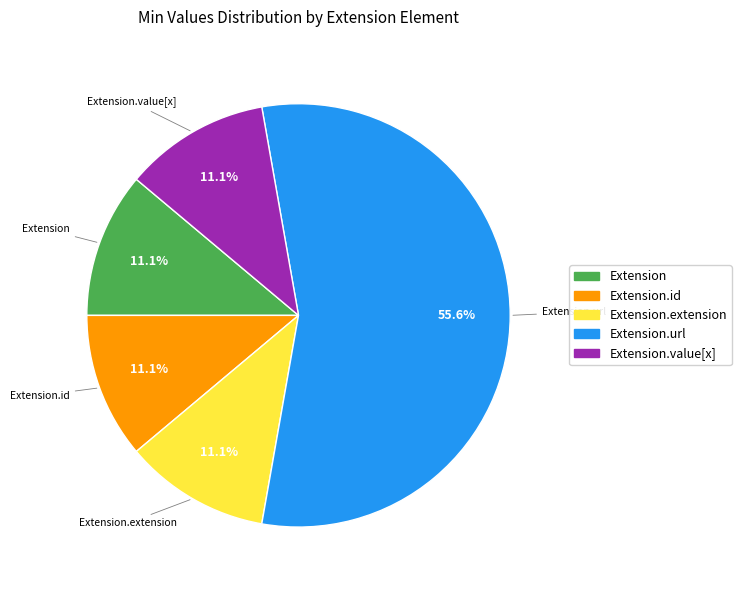

Is the sum of Extension and Extension.id greater than half?

No